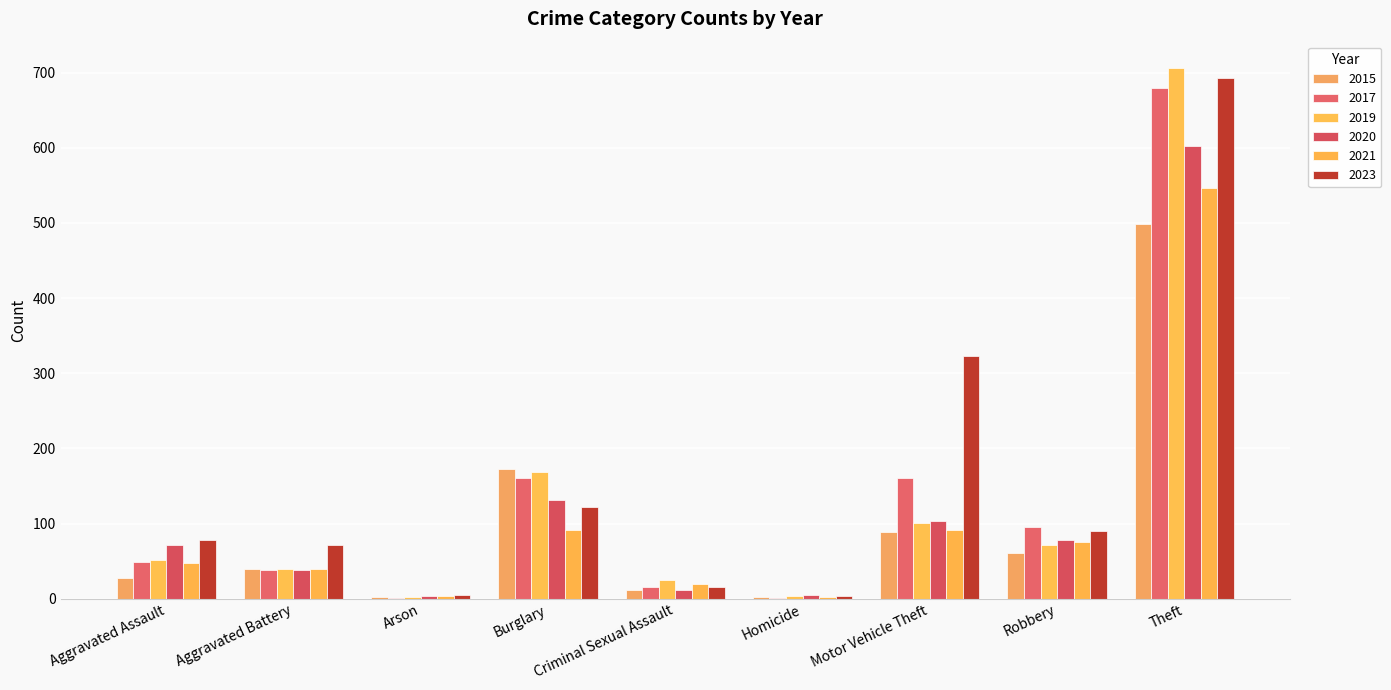

How many data points does each series have?

9